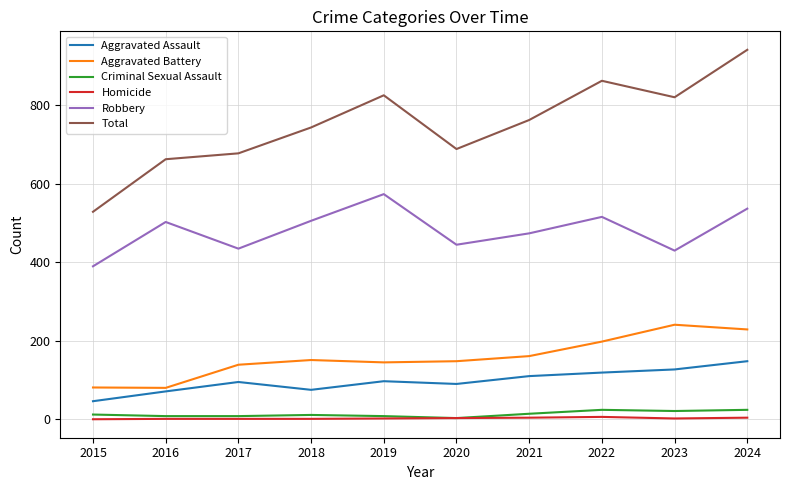

What is the difference between the second highest and second lowest values in the Homicide series?

3